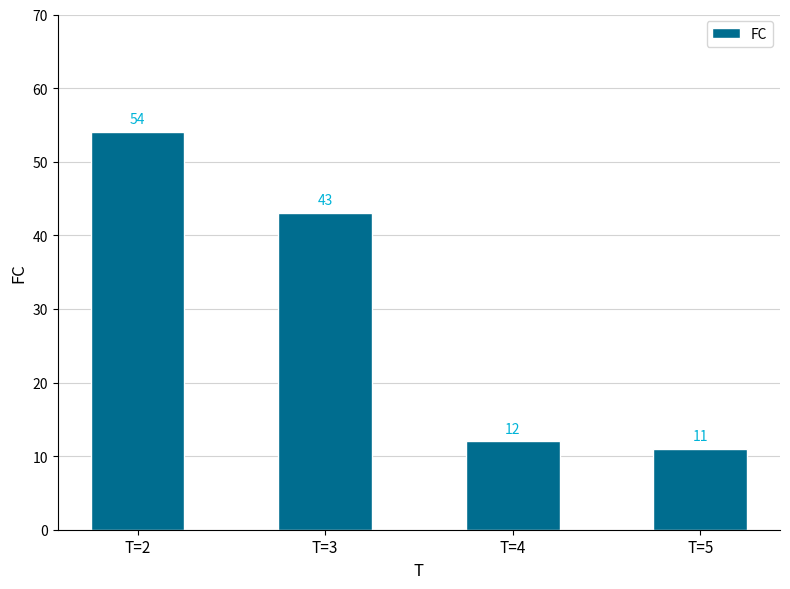

How many values are below 43?

2